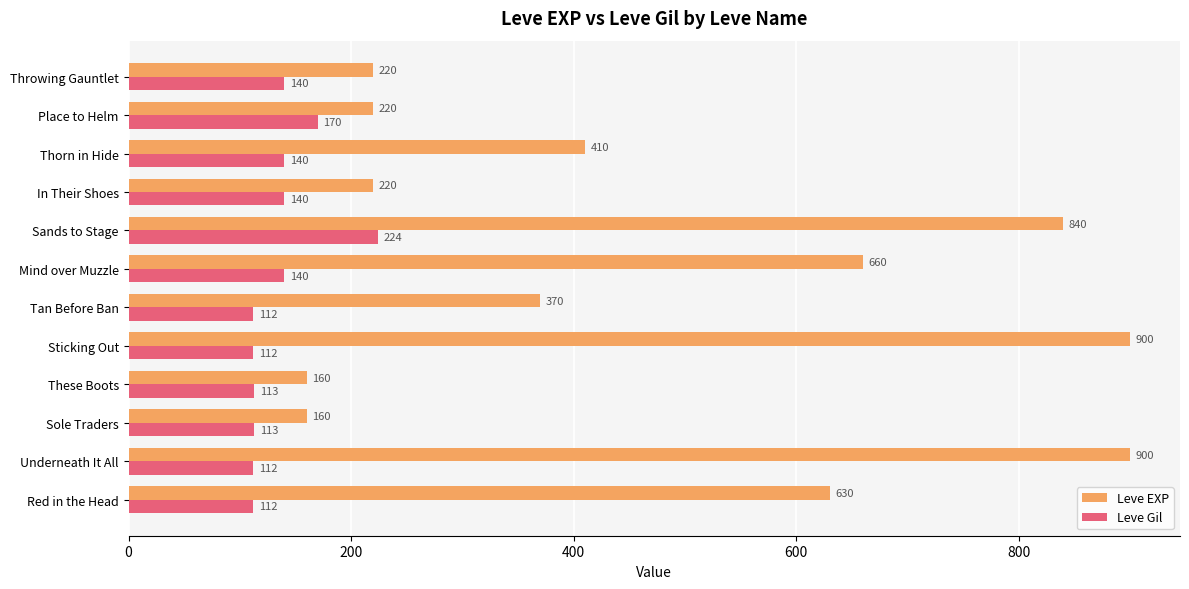

Is it true that Leve EXP equals 900 at Underneath It All?

True